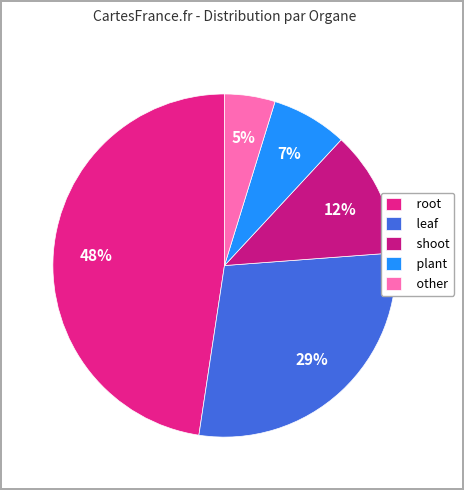

Is there any slice that represents more than half of the pie?

No